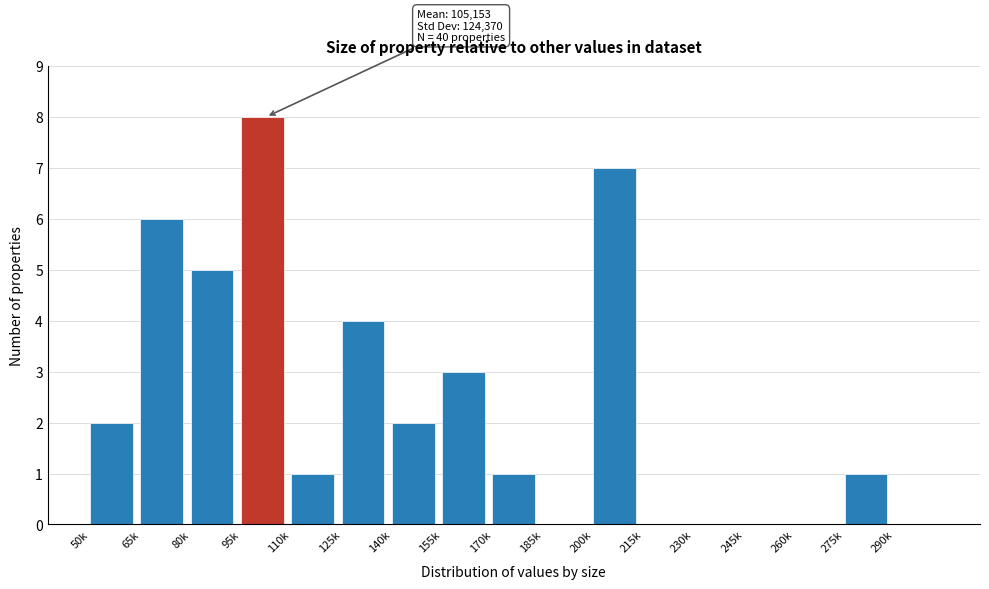

Reading left to right, what are all the values shown in this chart?

50k=2	65k=6	80k=5	95k=8	110k=1	125k=4	140k=2	155k=3	170k=1	185k=0	200k=7	215k=0	230k=0	245k=0	260k=0	275k=1	290k=0